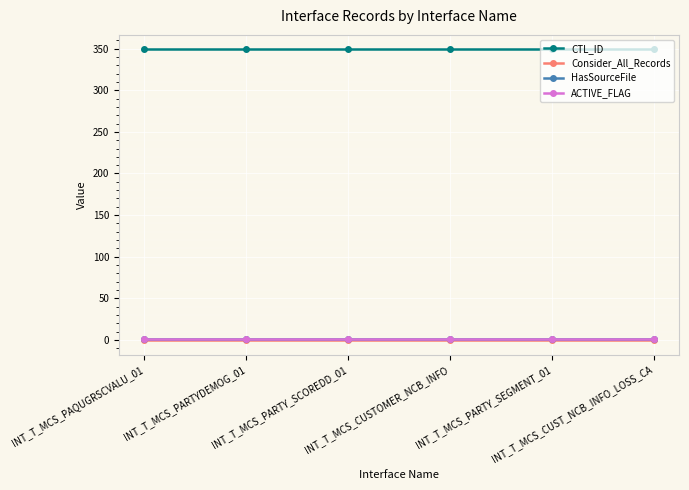

True or false: CTL_ID and ACTIVE_FLAG intersect in this chart.

False